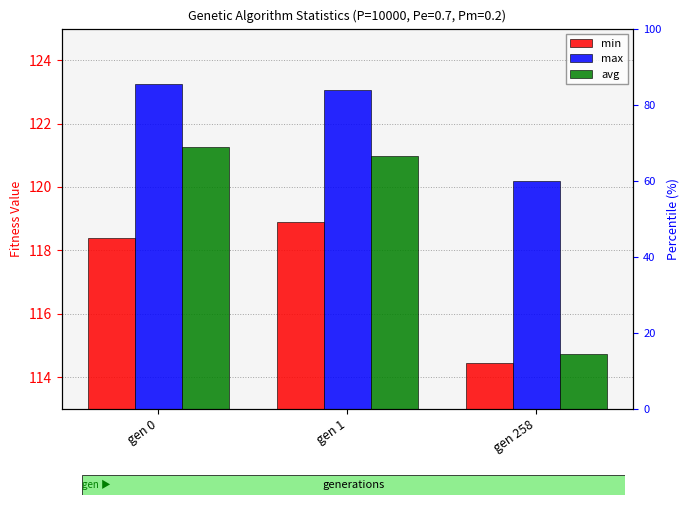

Reading left to right, list all the values displayed in this chart.

min: gen 0=118.4	gen 1=118.9	gen 258=114.4
max: gen 0=123.3	gen 1=123.1	gen 258=120.2
avg: gen 0=121.3	gen 1=121.0	gen 258=114.7